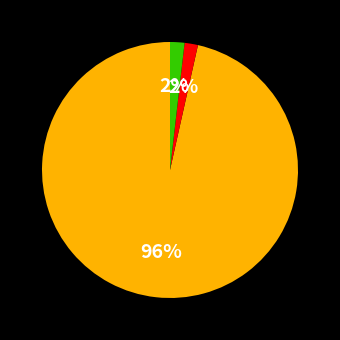

To the nearest percent, what is the average slice percentage?

33%